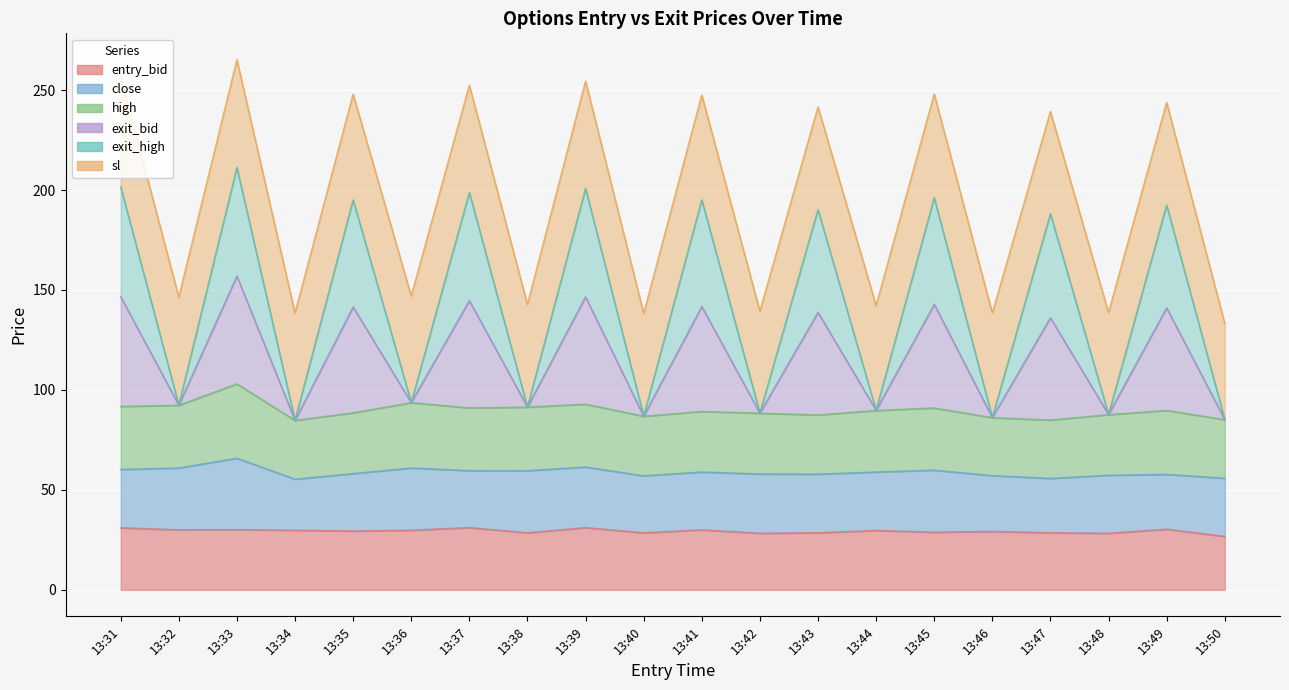

In entry_bid, how many points are lower than both neighbors (excluding endpoints)?

7